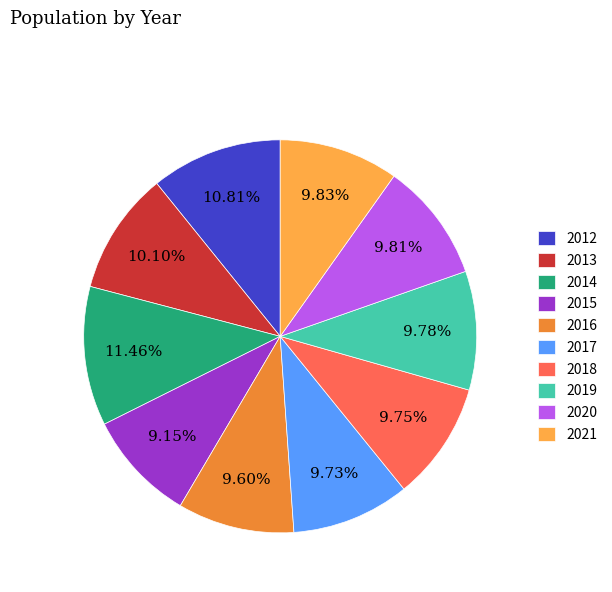

Is 2012 the majority of the pie?

No